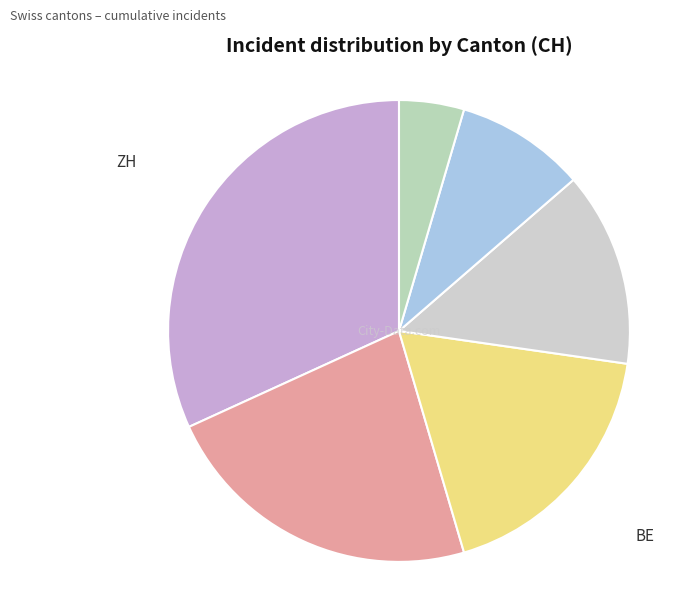

Is there any slice that represents more than half of the pie?

No